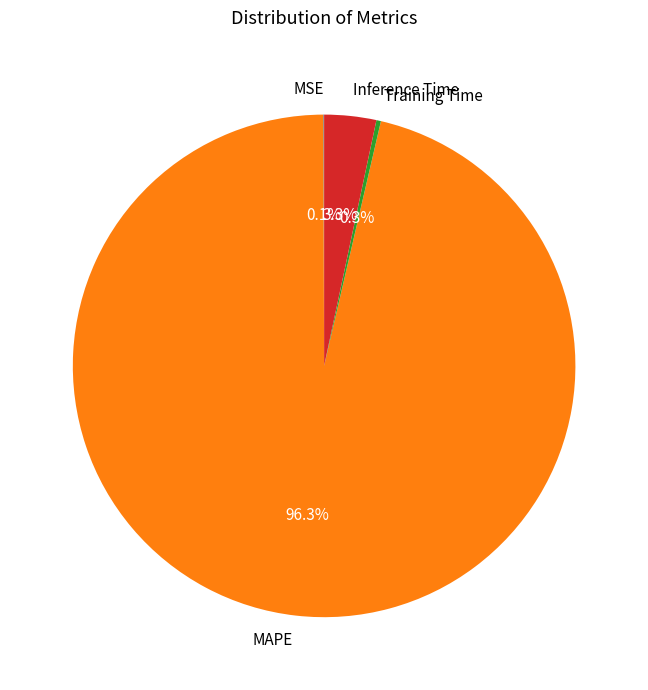

To the nearest percent, what is the difference between the MAPE and Inference Time slice percentages?

93%